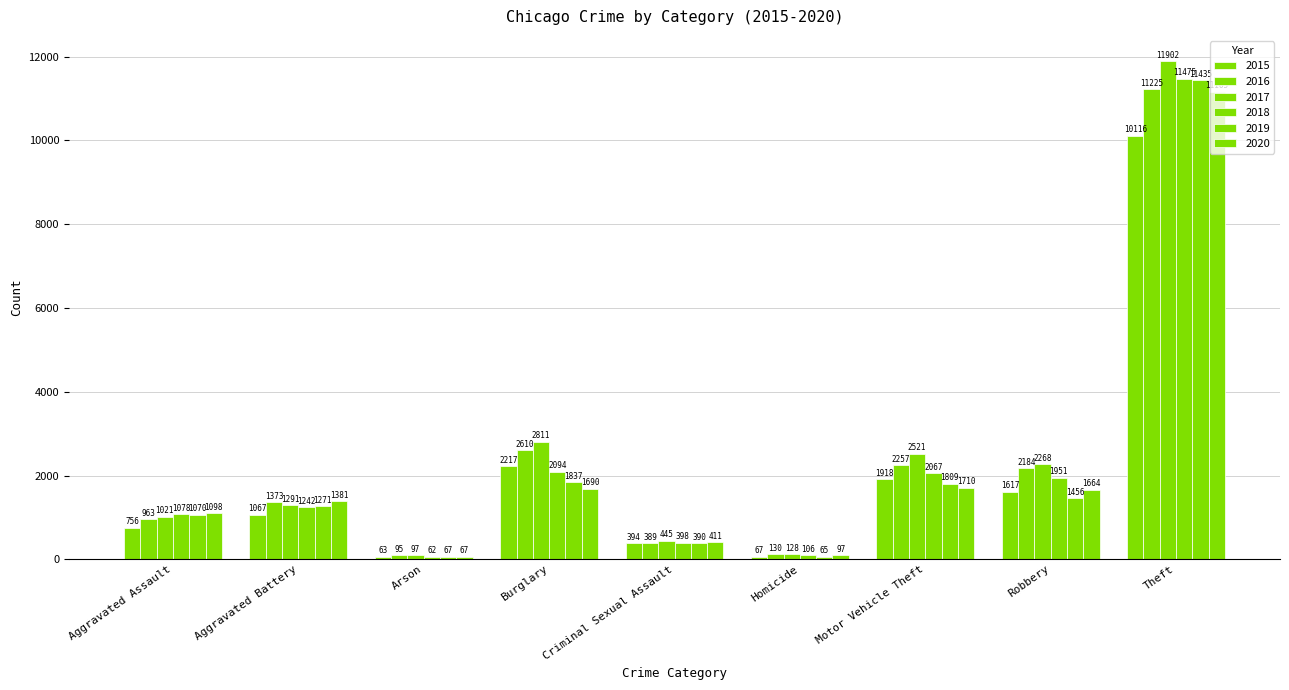

What is the sum of all 2018 values?

20473